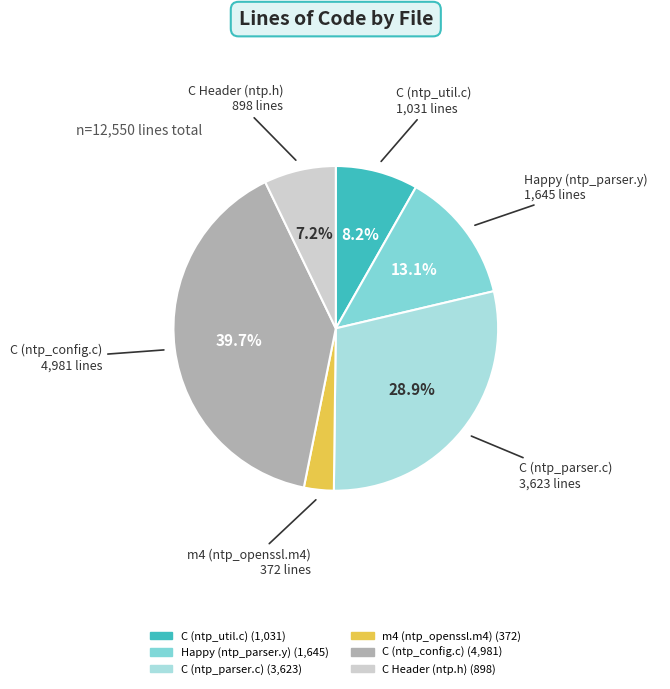

What is the smallest slice in the pie chart?

m4 (ntp_openssl.m4)